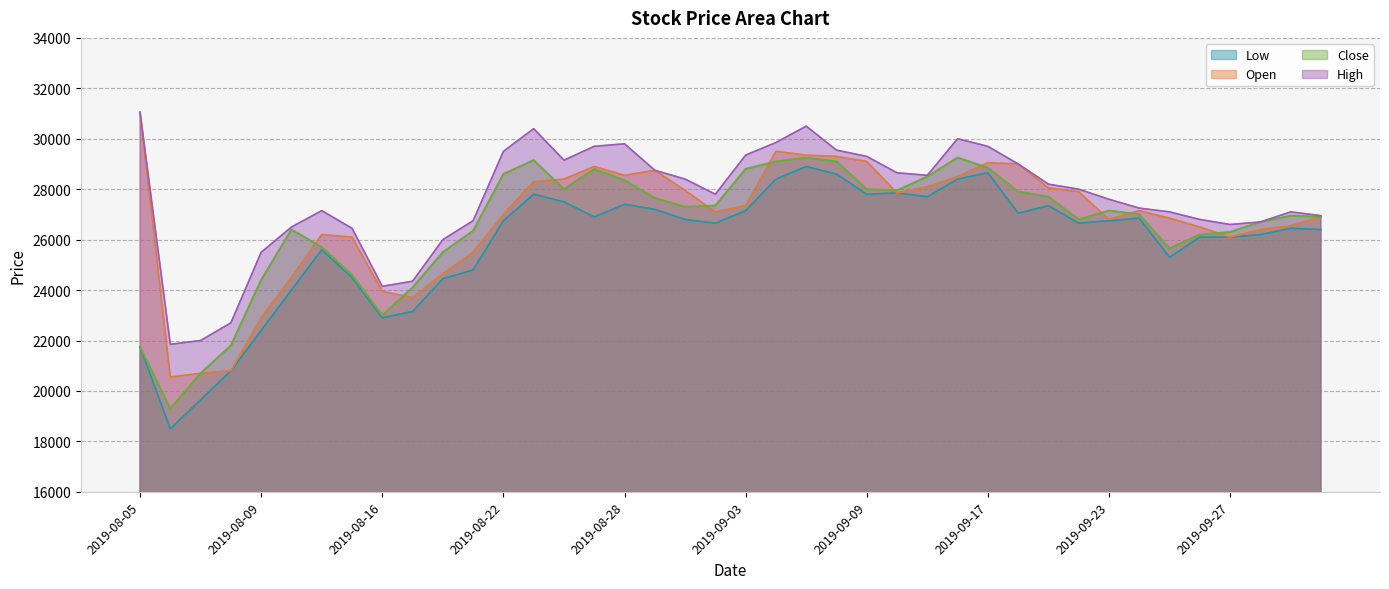

Count the number of data series in this chart.

4